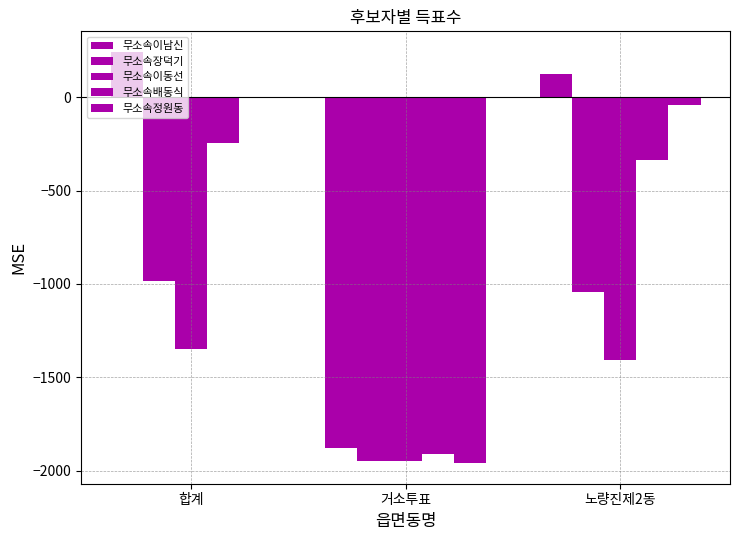

The 무소속정원동 series shows -497 at 거소투표. True or false?

False